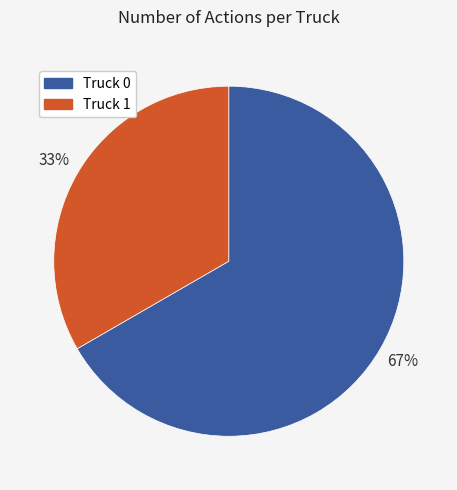

Which slice is the smallest?

Truck 1